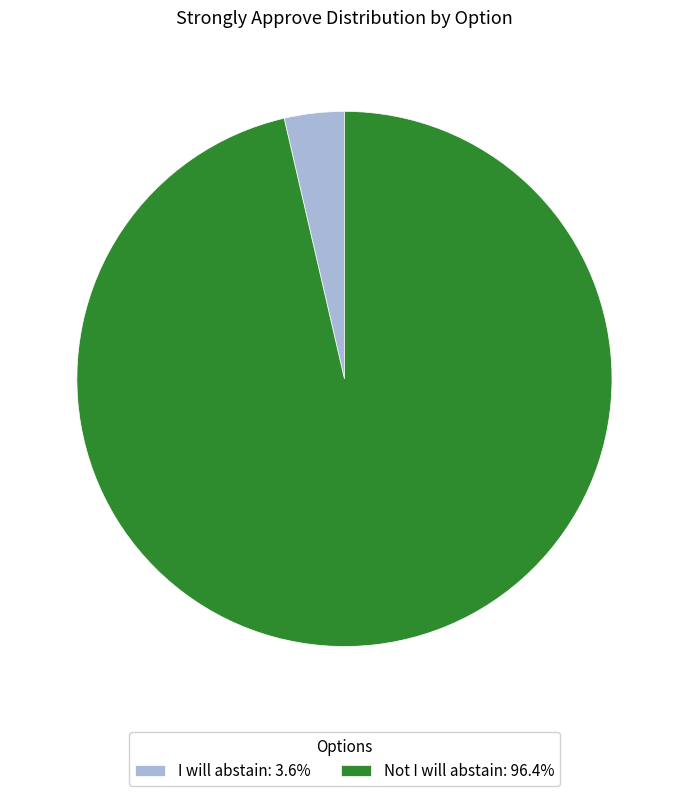

Approximately how many times larger is the value at Not I will abstain: 96.4% compared to I will abstain: 3.6%?

26.6